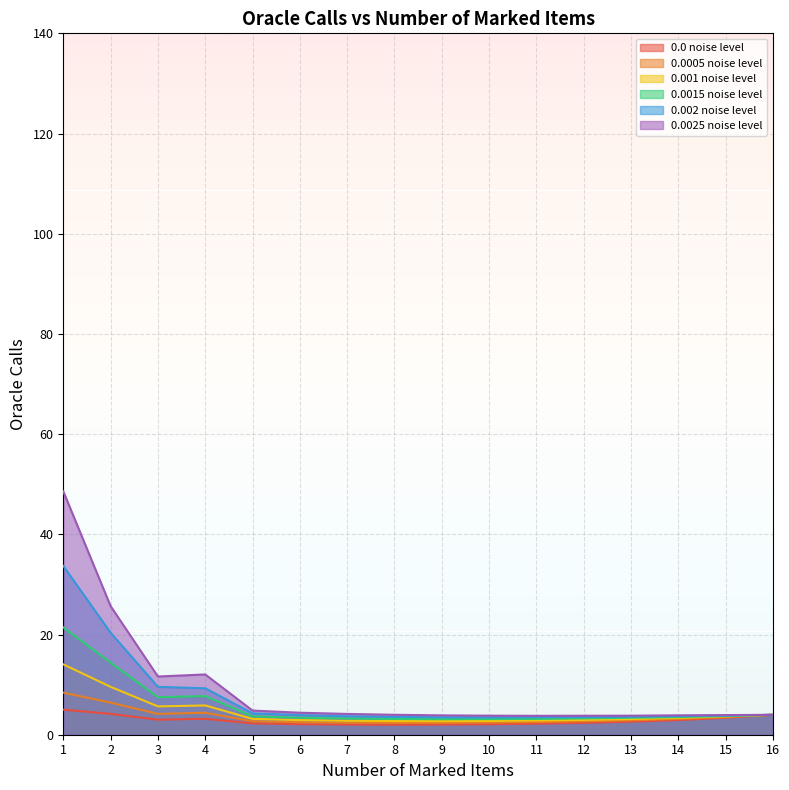

What is the difference between the maximum and minimum values in the 0.001 noise level series?

11.3